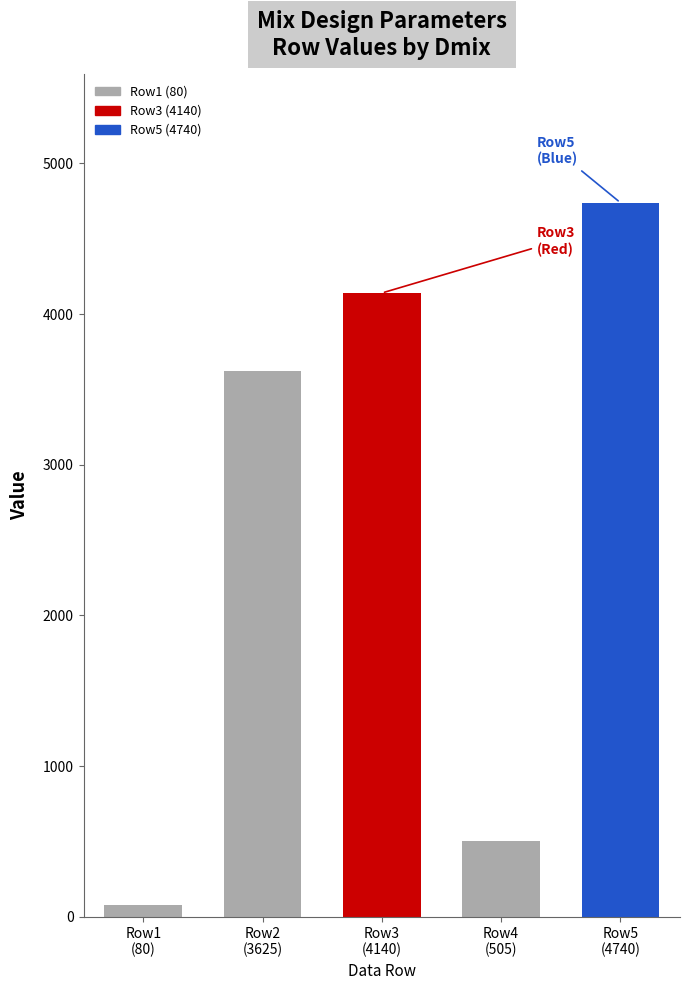

What is the greatest value displayed?

4740